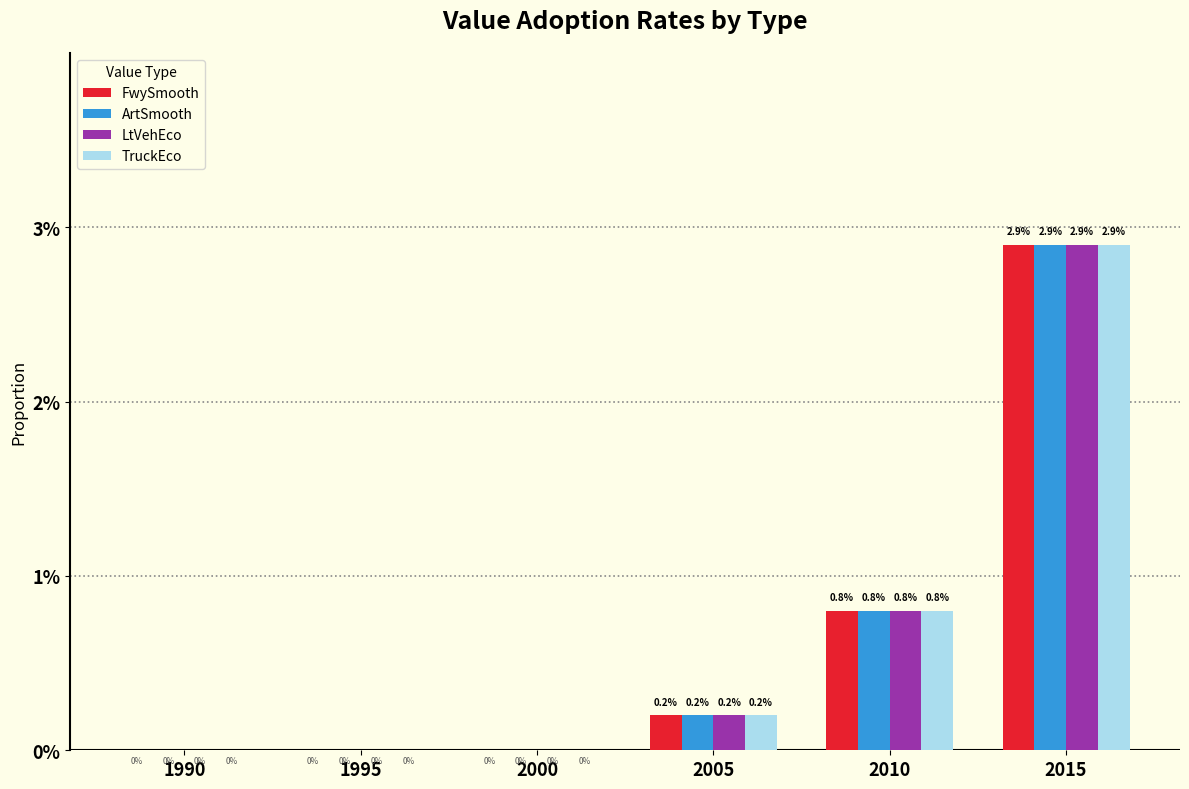

What are all the series names shown in the legend?

FwySmooth, ArtSmooth, LtVehEco, TruckEco